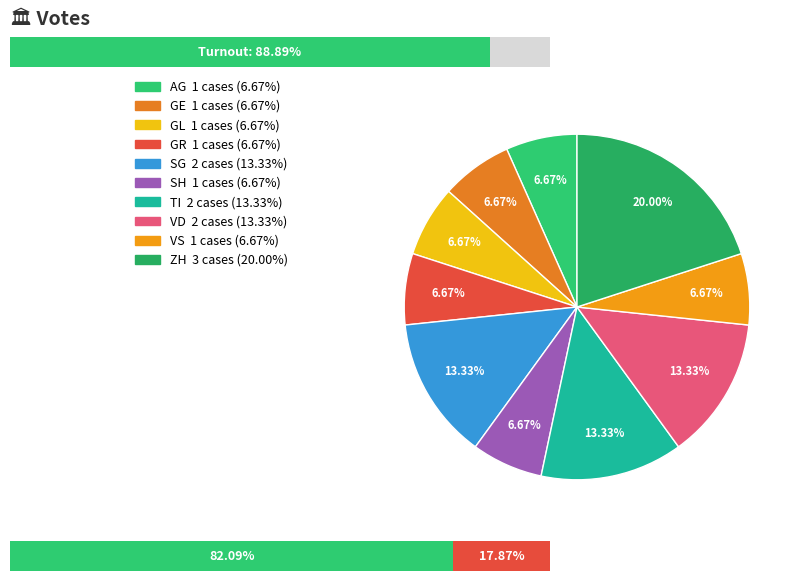

Combined, do GE and SG account for over 50%?

No